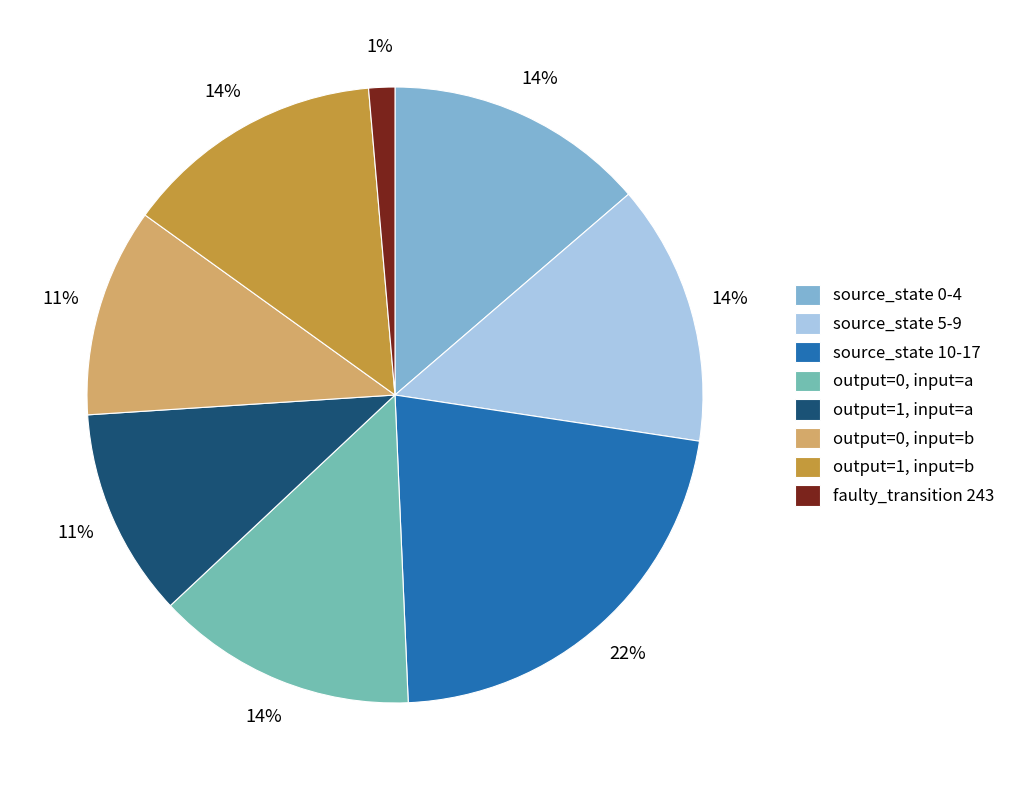

Is it true that source_state 0-4 is 14% of the pie?

True